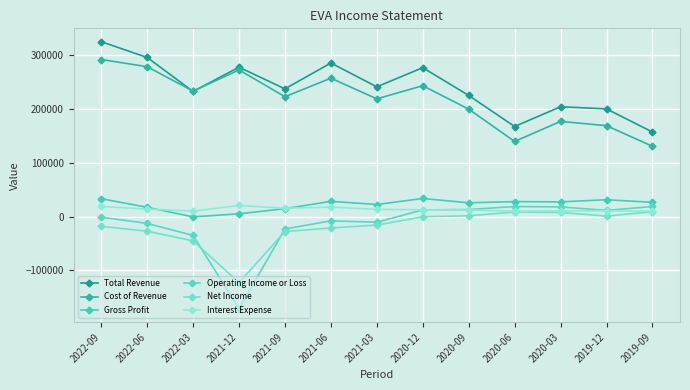

What value does the Gross Profit series have at 2020-12, to the nearest 50?

33600